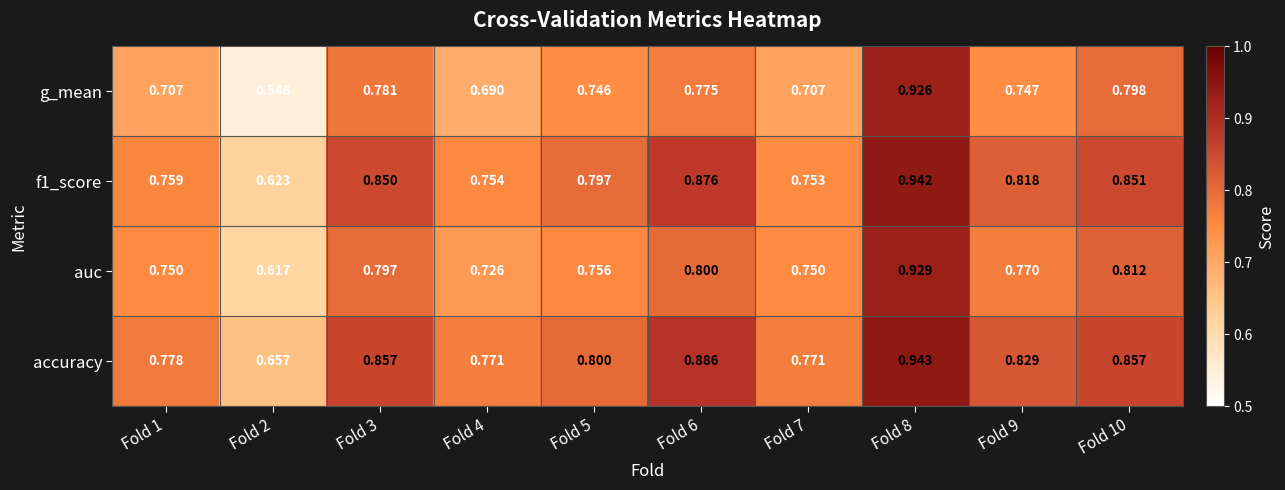

Count the number of data series in this chart.

4